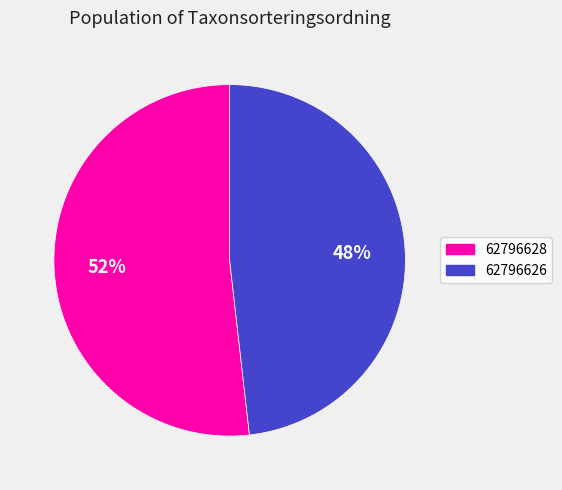

How many slices are in this pie chart?

2